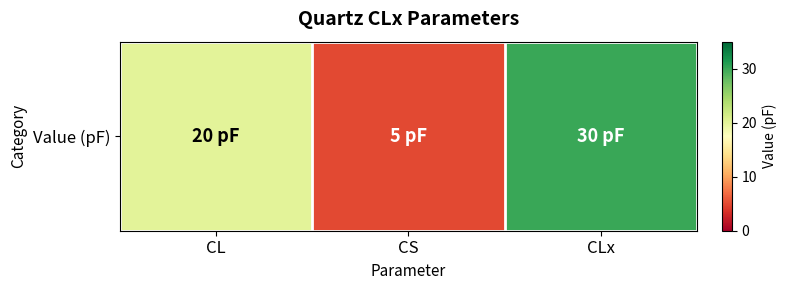

Count the number of values greater than 20.

1